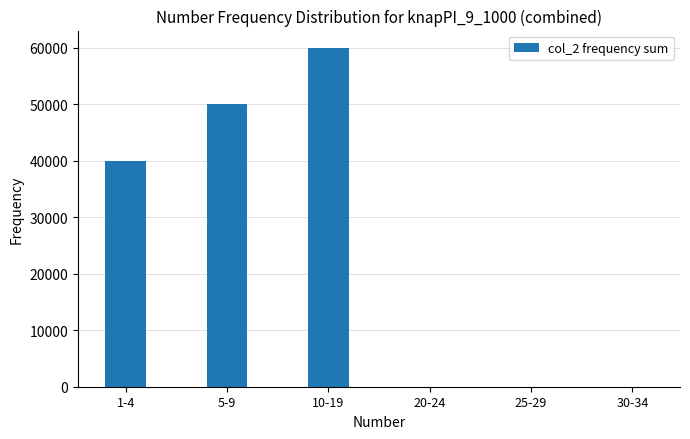

What is the ratio of the value at 1-4 to the value at 10-19?

0.7